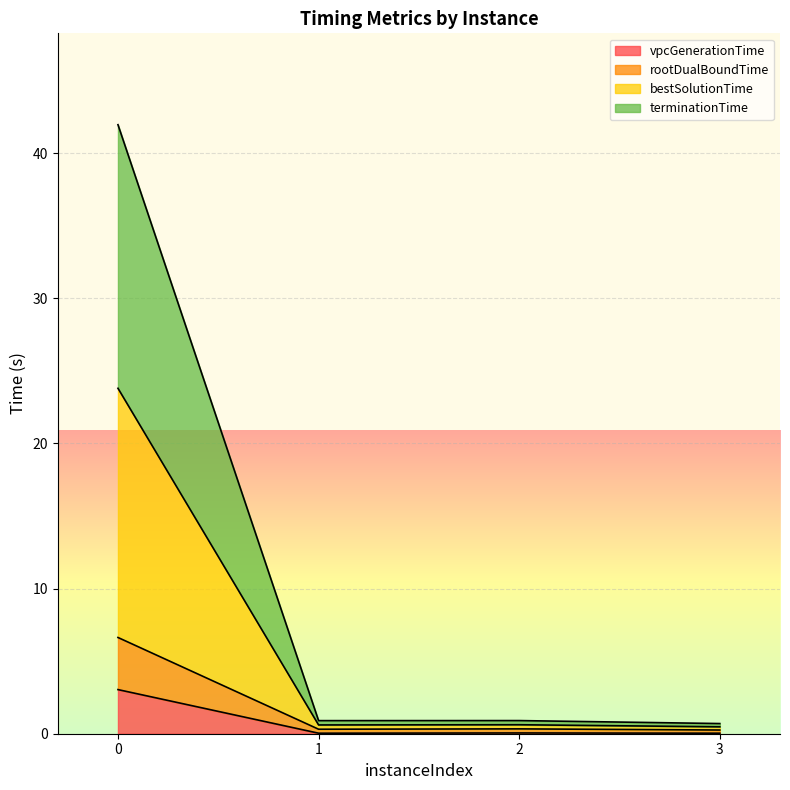

Count the number of categories in the chart.

4